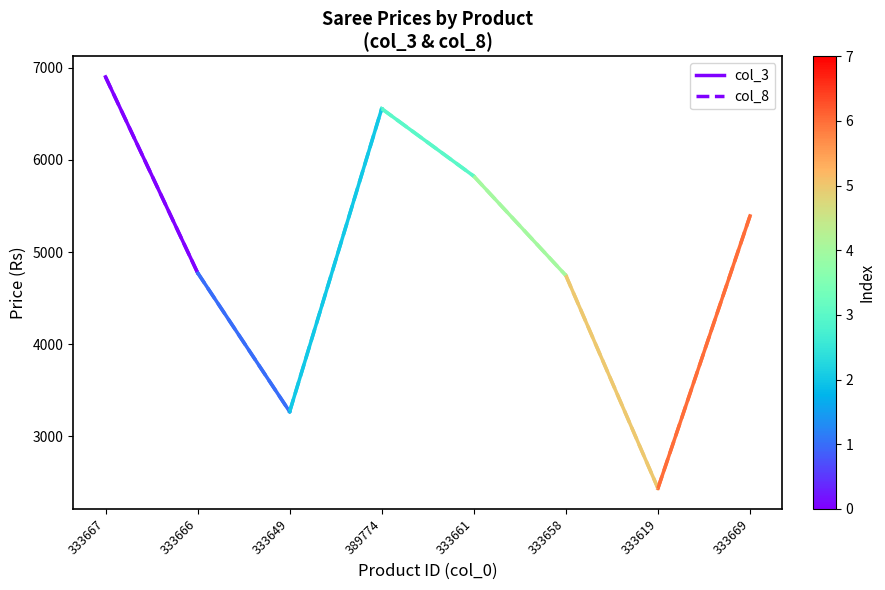

Count the number of data series in this chart.

2